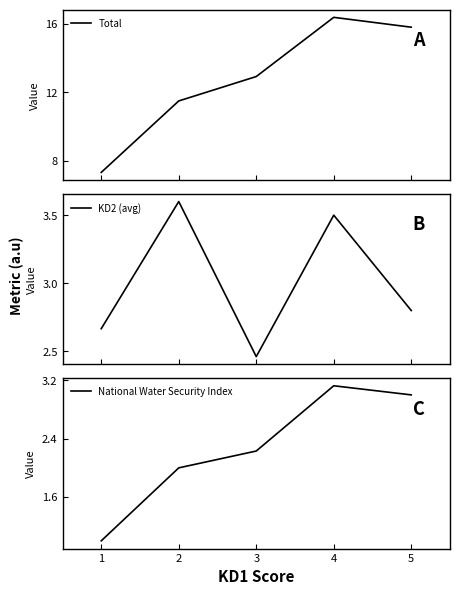

The National Water Security Index series shows 0.6 at 4. True or false?

False